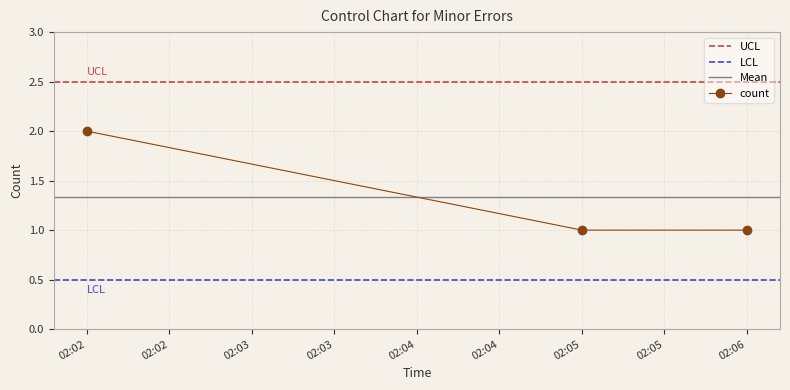

True or false: count has a value of 0 at 02:05.

False